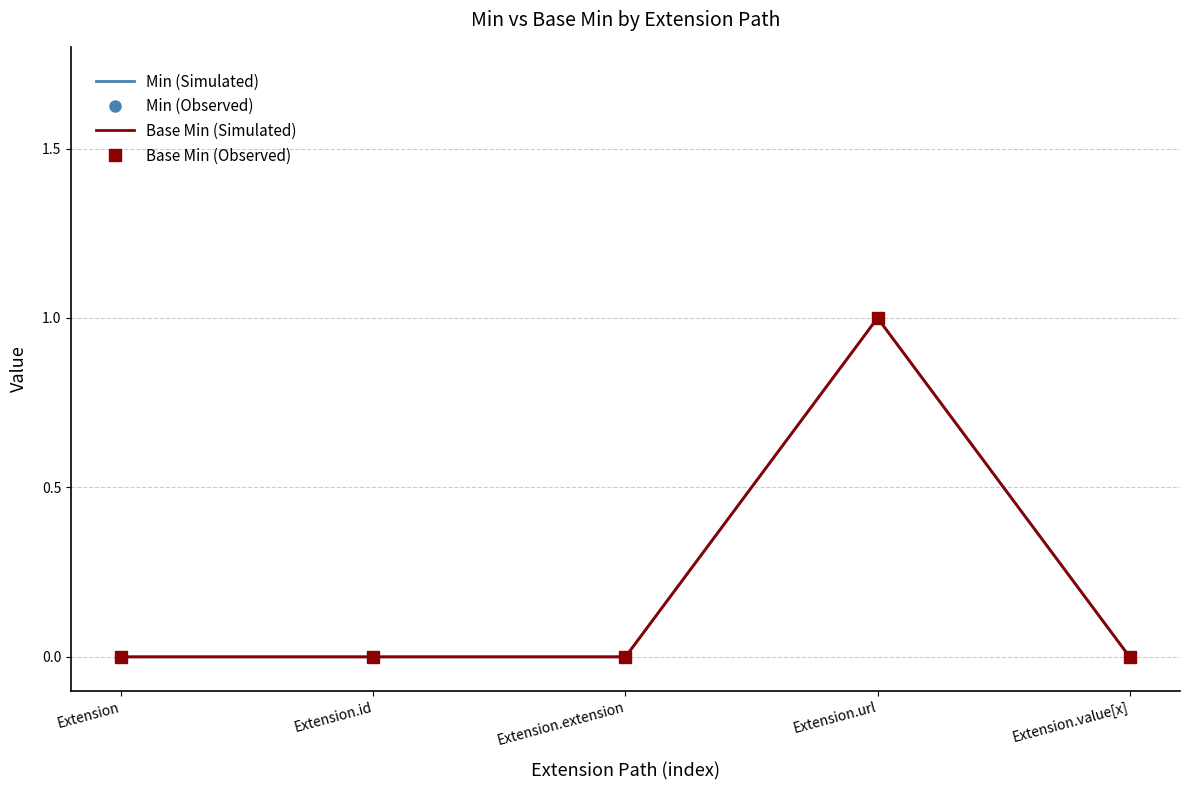

True or false: Min (Observed) has more than 0 interior local peaks.

True